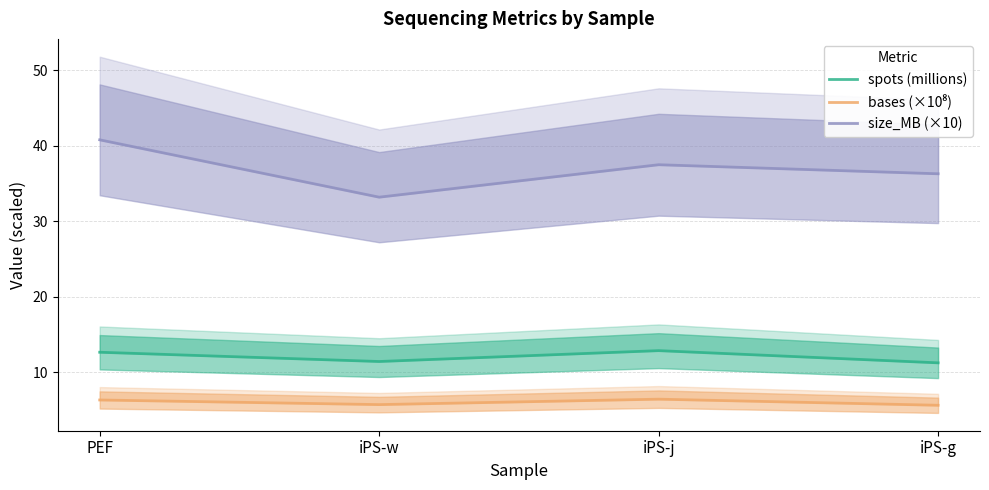

Where is the first local minimum for spots (millions)?

iPS-w